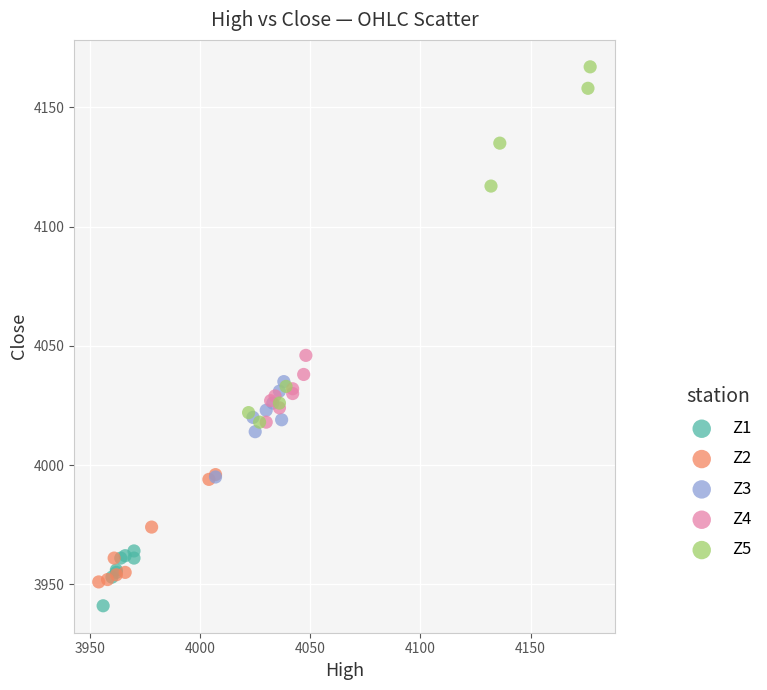

Which series has the largest Y range (max minus min)?

Z5